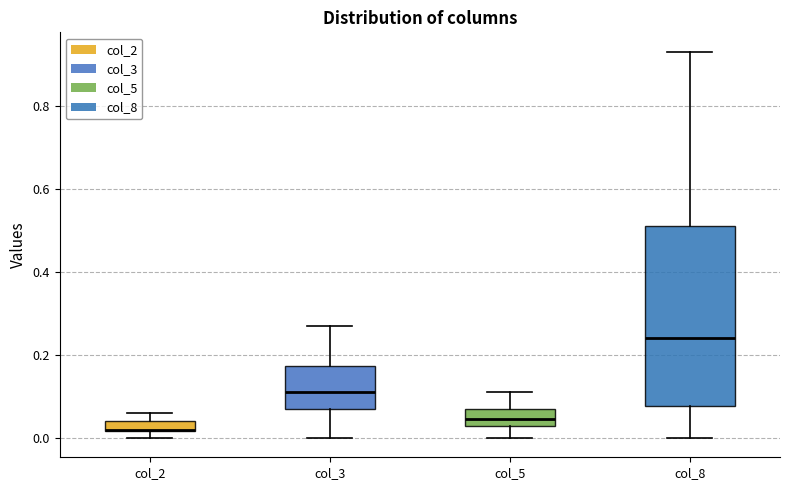

Where does the upper whisker of the box for col_3 end on the y-axis? The values are not printed on the chart, so give them approximately, as read against the axis.

0.28